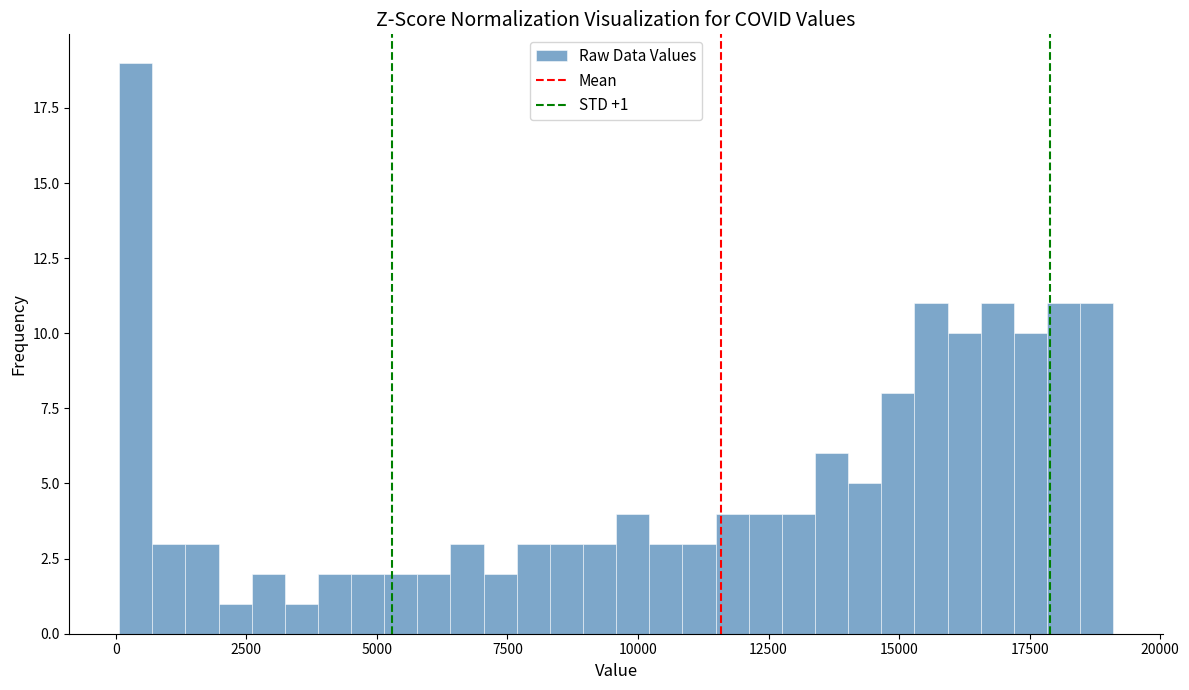

Around what value on the x-axis is the tallest bar? Give the approximate position of its centre, as read against the axis.

500